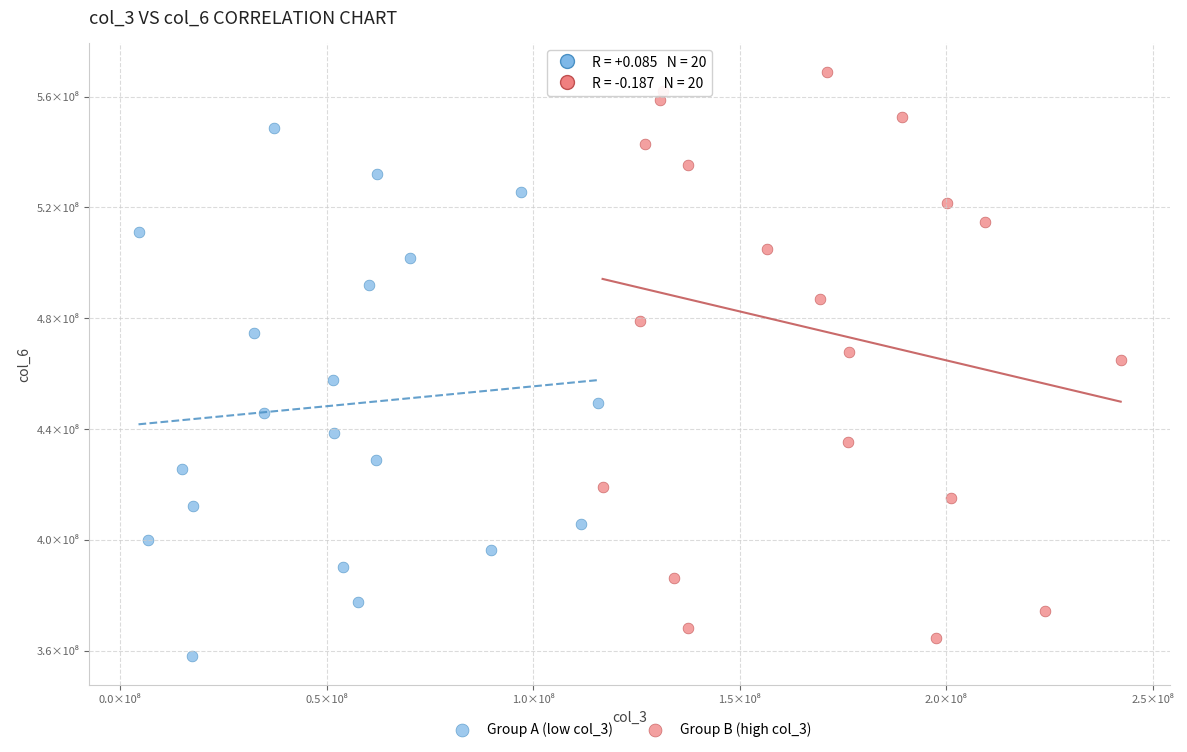

What are all the series names shown in the legend?

Group A (low col_3), Group B (high col_3)